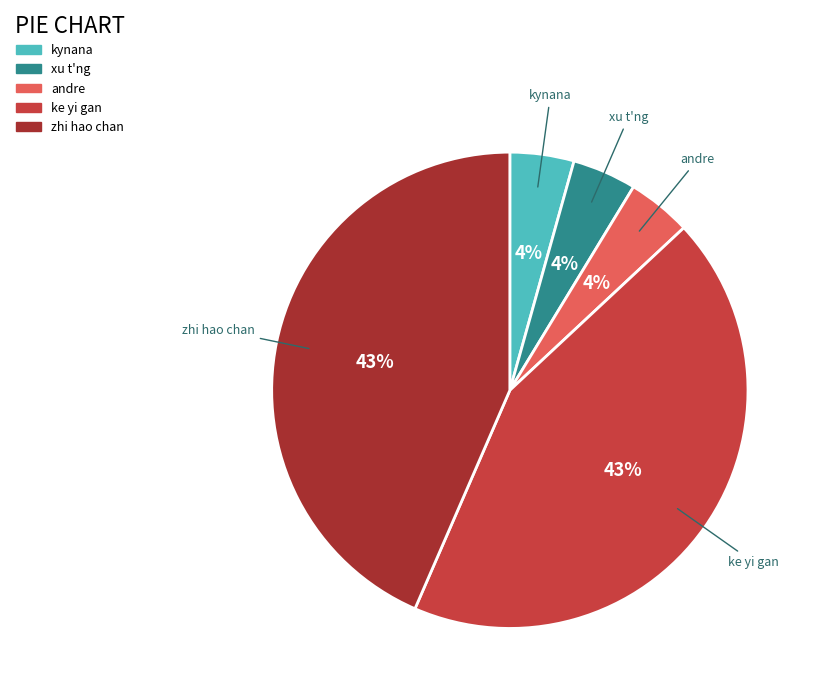

To the nearest percent, what portion does kynana represent?

4%